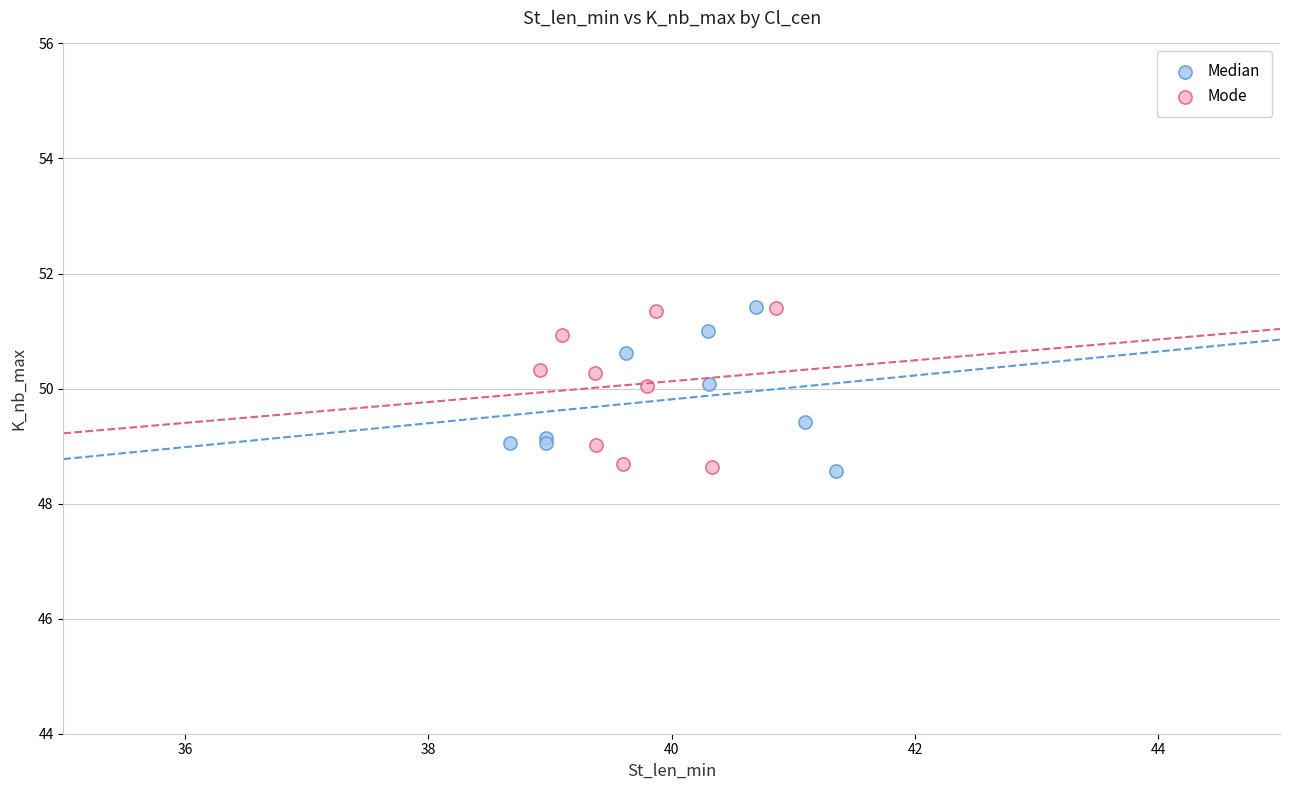

What are all the series names shown in the legend?

Median, Mode